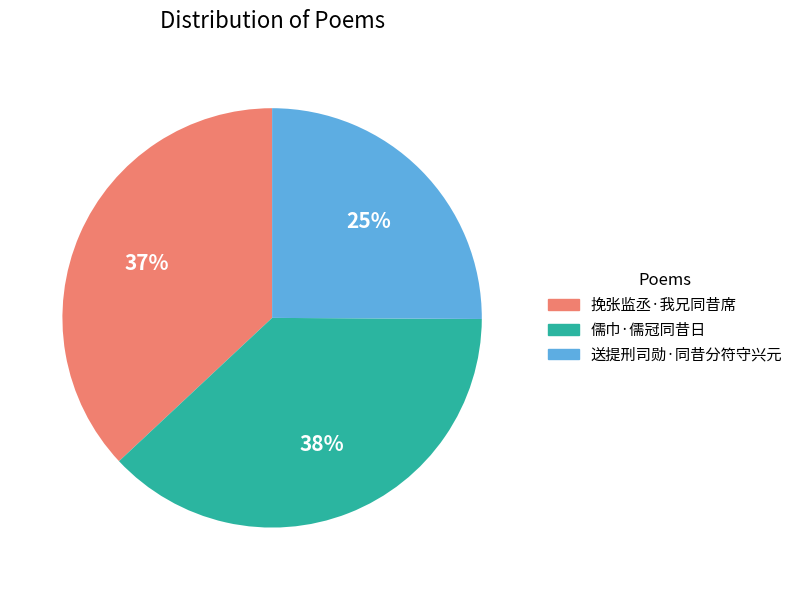

Is there a majority slice in this chart?

No